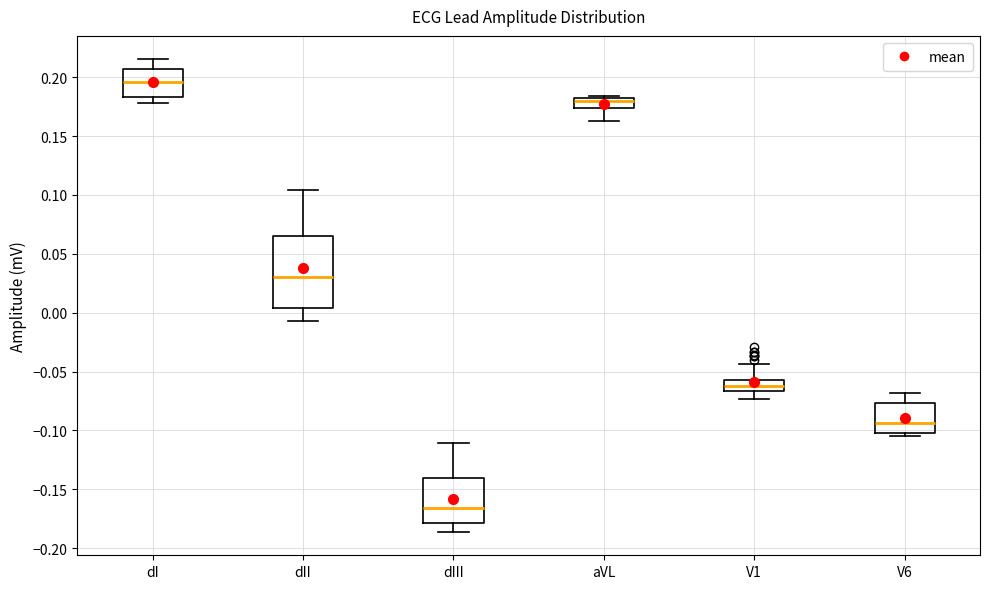

Reading left to right, read every box against the y-axis: the position of its median line, the range the box covers, and the ends of its whiskers. The values are not printed on the chart, so give them approximately, as read against the axis.

dI: median 0.195, box 0.185 to 0.205, whiskers 0.180 to 0.215
dII: median 0.030, box 0.005 to 0.065, whiskers -0.005 to 0.105
dIII: median -0.165, box -0.180 to -0.140, whiskers -0.185 to -0.110
aVL: median 0.180 (just below the box's upper edge), box 0.175 to 0.180, whiskers 0.165 to 0.185
V1: median -0.060, box -0.065 to -0.055, whiskers -0.075 to -0.045
V6: median -0.095, box -0.100 to -0.075, whiskers -0.105 to -0.070